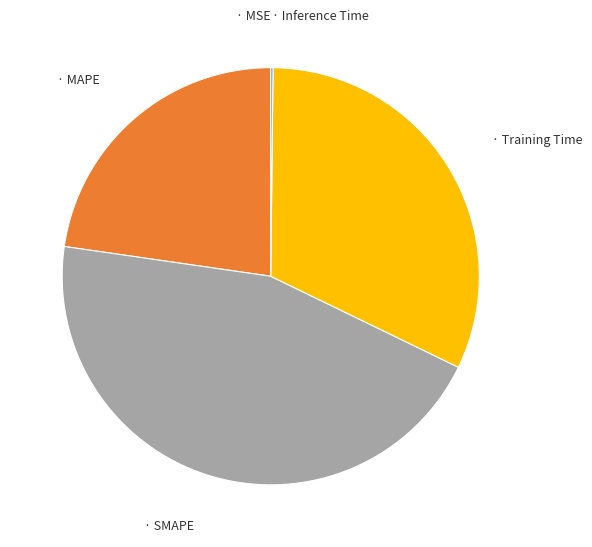

Is there any slice that represents more than half of the pie?

No